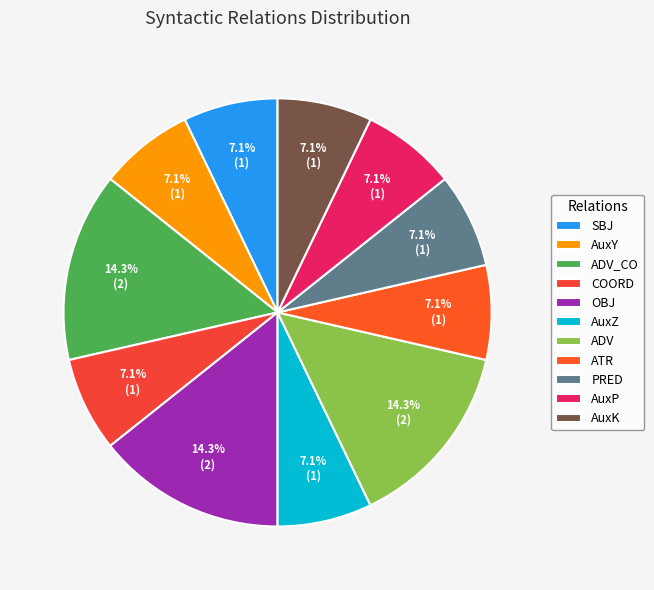

What percentage is NOT represented by AuxK?

92.9%